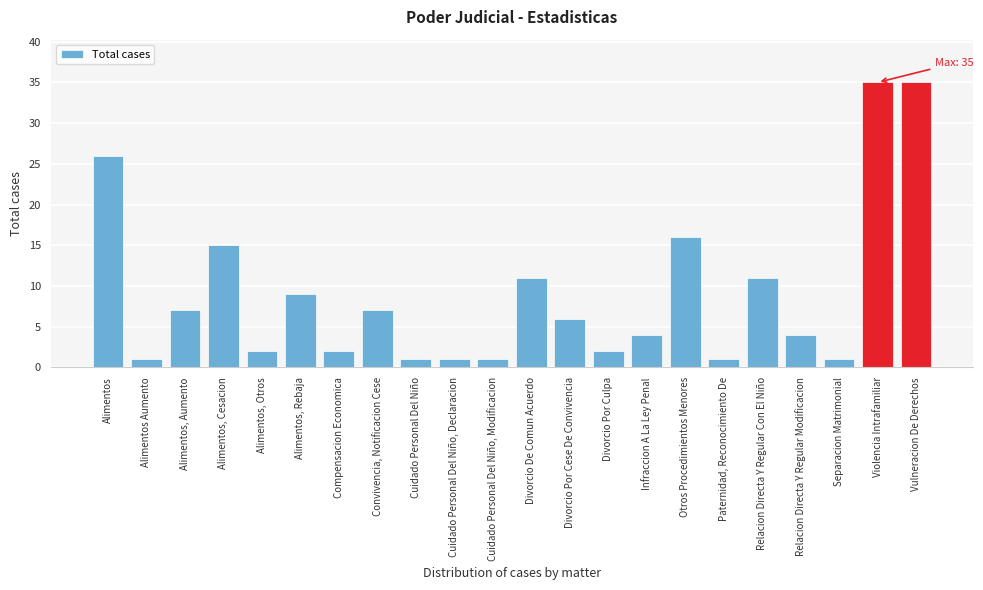

Reading left to right, transcribe all the data shown in this chart.

26	1	7	15	2	9	2	7	1	1	1	11	6	2	4	16	1	11	4	1	35	35